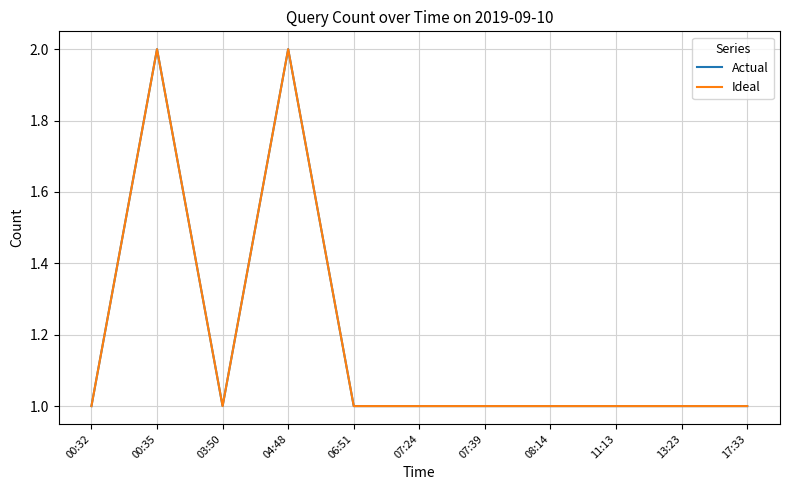

True or false: Actual and Ideal intersect in this chart.

False